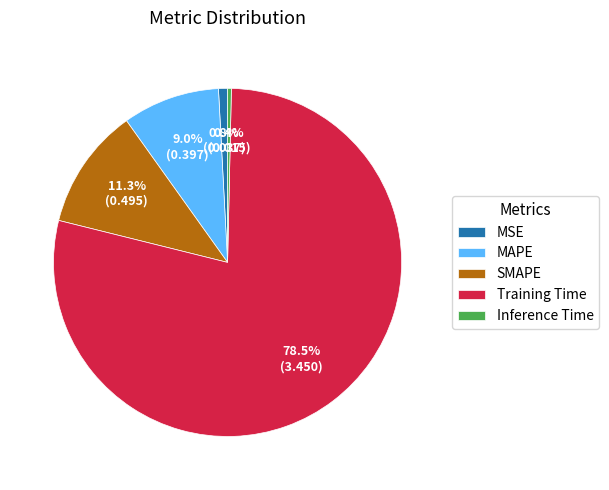

How many slices are in this pie chart?

5